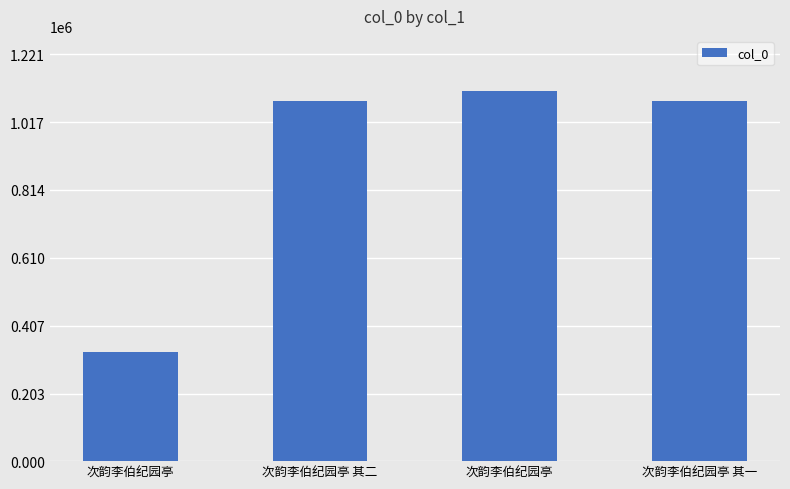

How many distinct data groups are displayed?

1